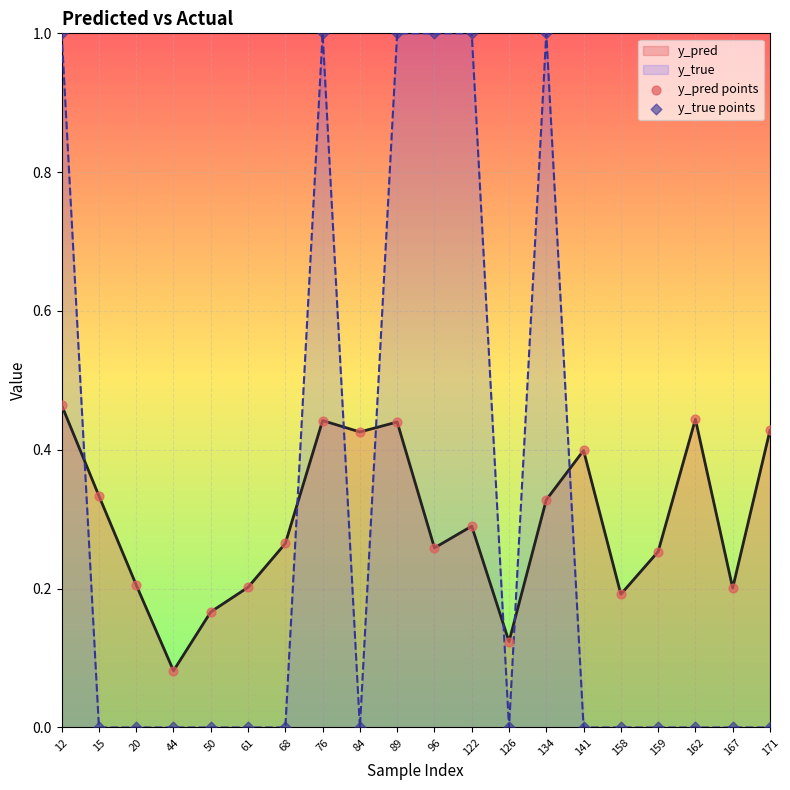

Which series has the largest total across all categories?

y_true points